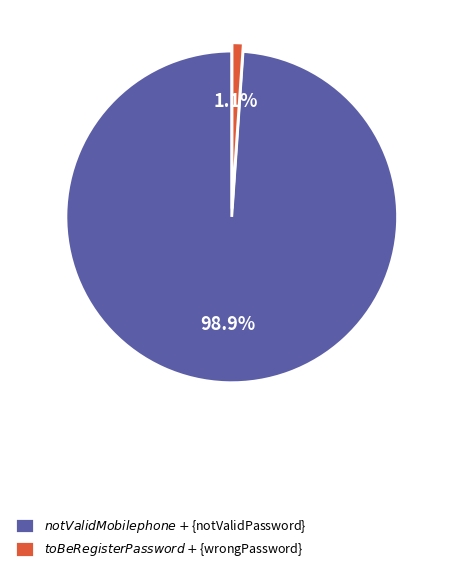

Does any single category account for the majority?

Yes